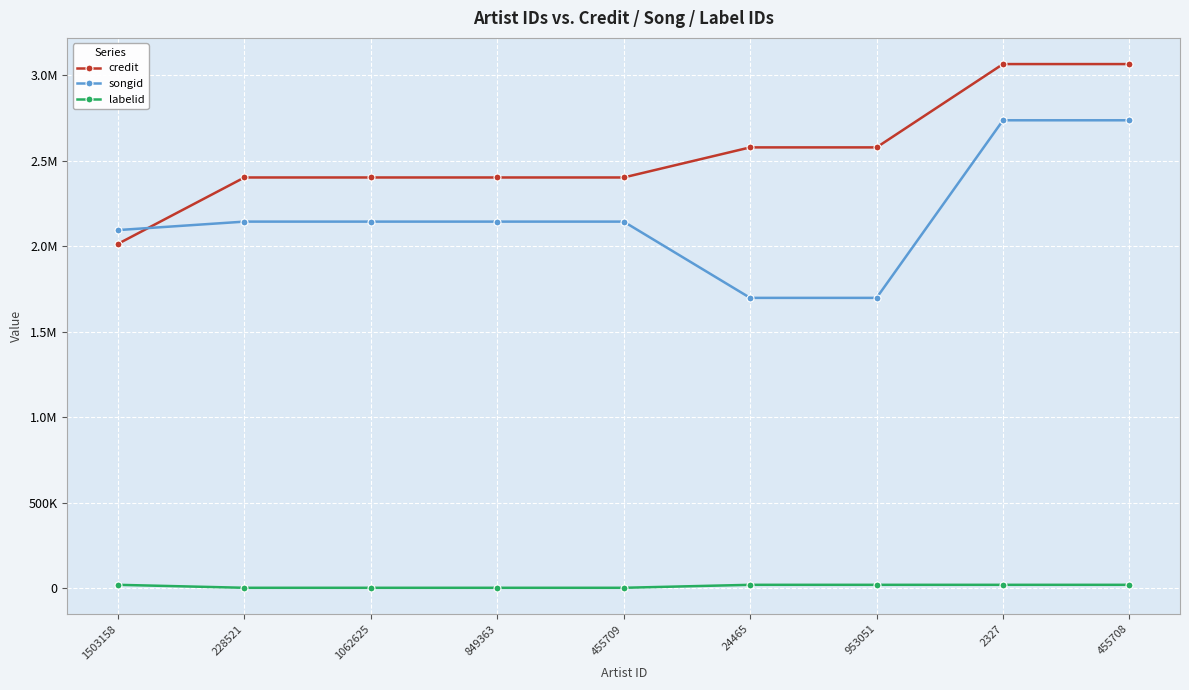

Between 1062625 and 2327, which is larger?

2327